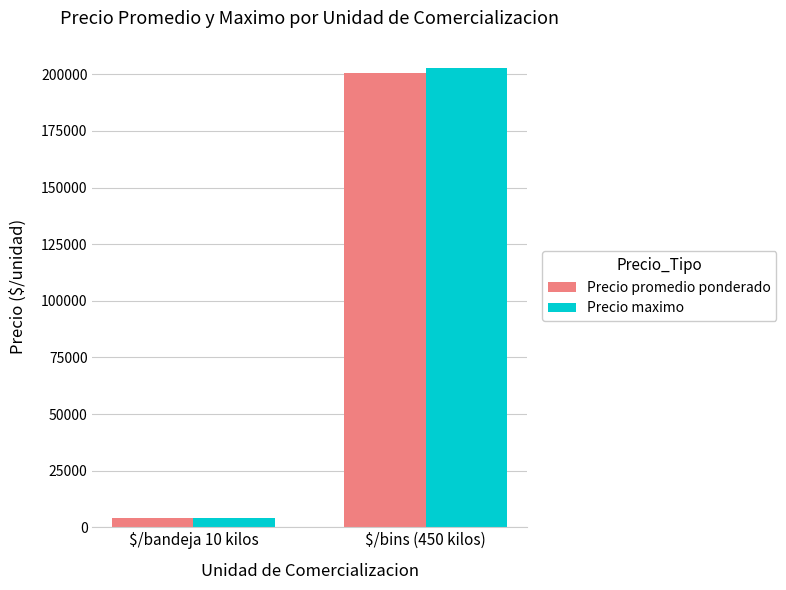

What is the value of the Precio promedio ponderado bar at the 2nd from the left?

200459